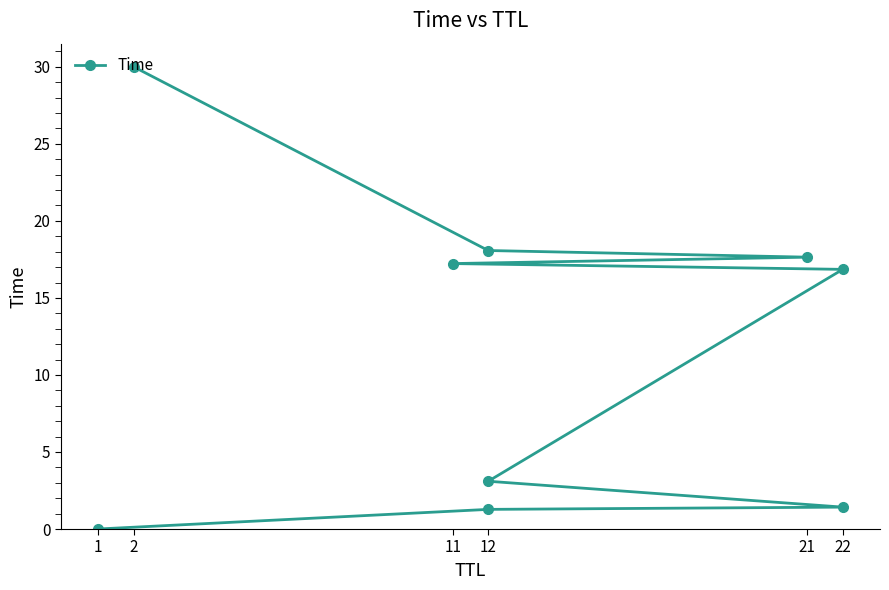

What is the sum of all values?

105.6